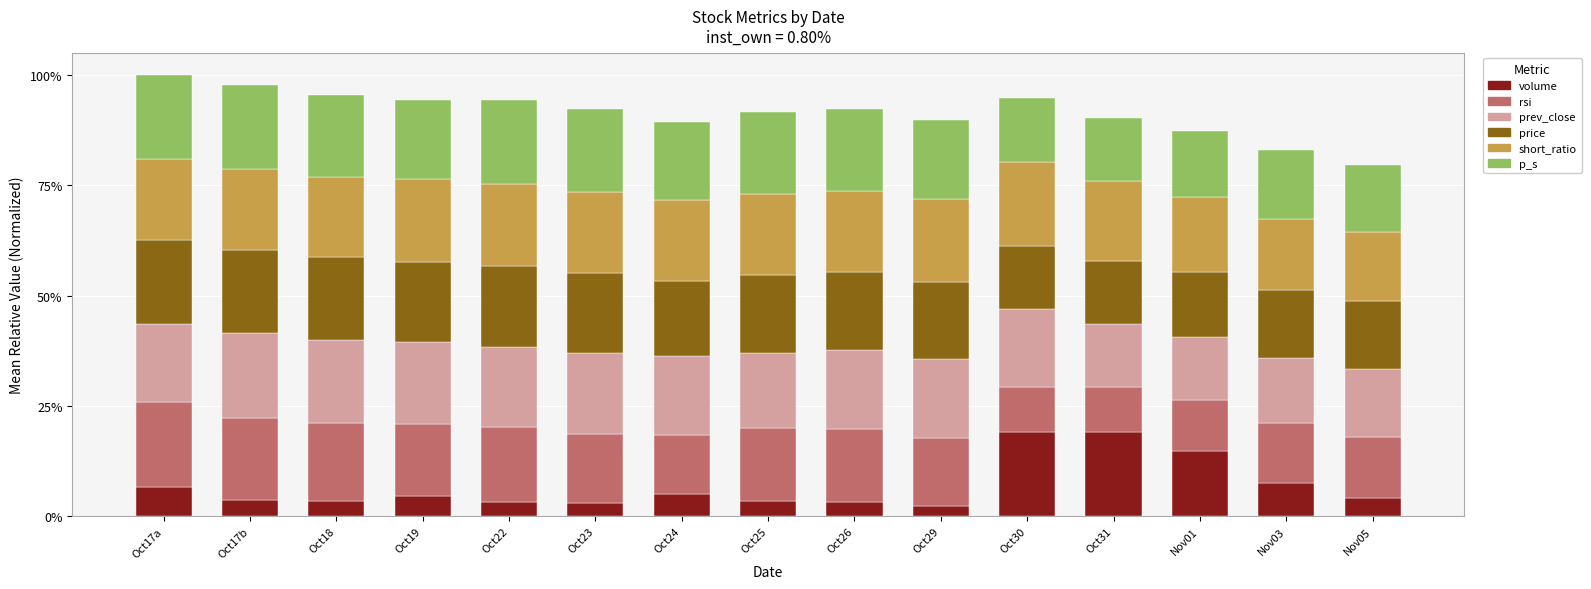

Are the bars grouped side by side (vs. stacked)?

No